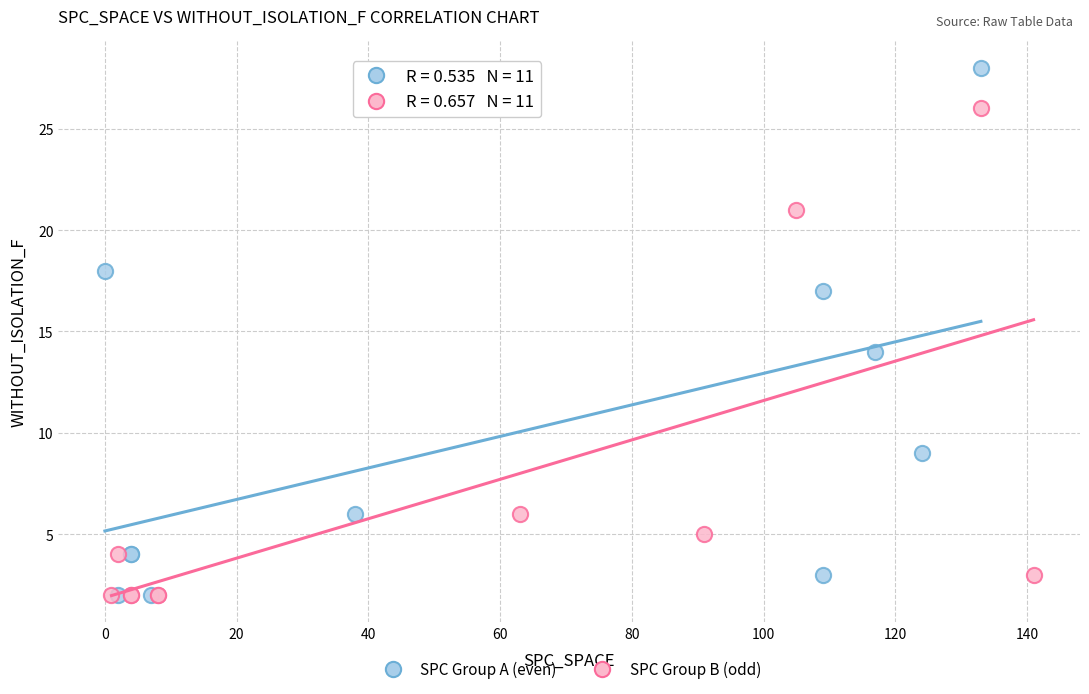

Which series contains the highest Y value?

SPC Group A (even)